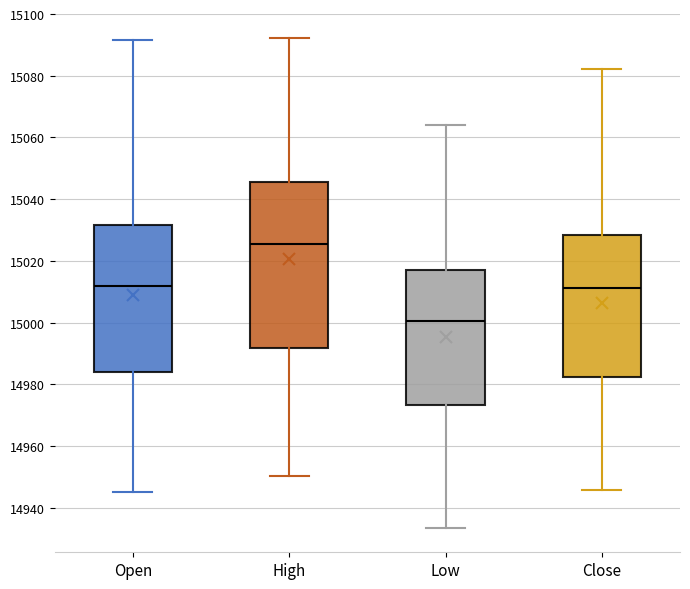

Where is the lower edge of the box for High on the y-axis? The values are not printed on the chart, so give them approximately, as read against the axis.

14992